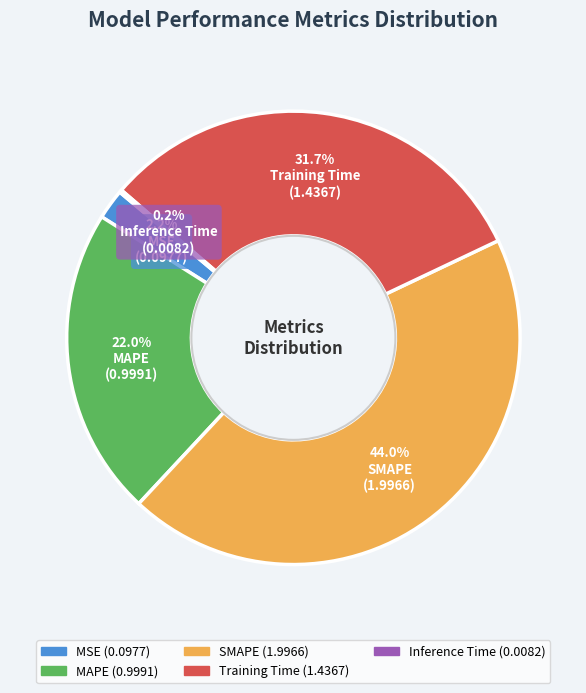

Combined, do Training Time and SMAPE account for over 50%?

Yes